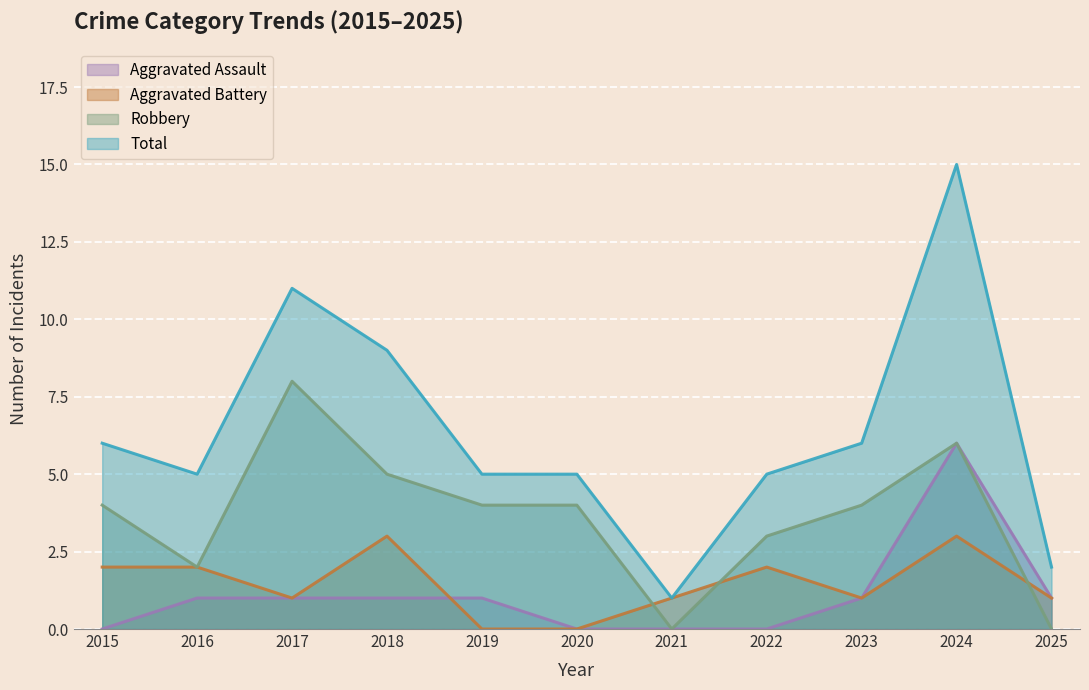

Which series changed the most between 2021 and 2025?

Aggravated Assault